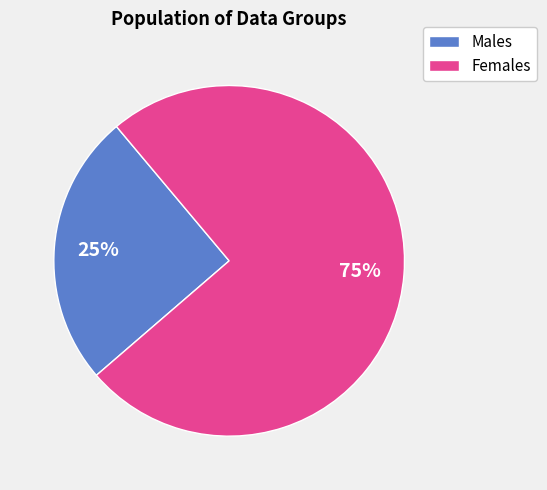

Is it true that Males is 31% of the pie?

False